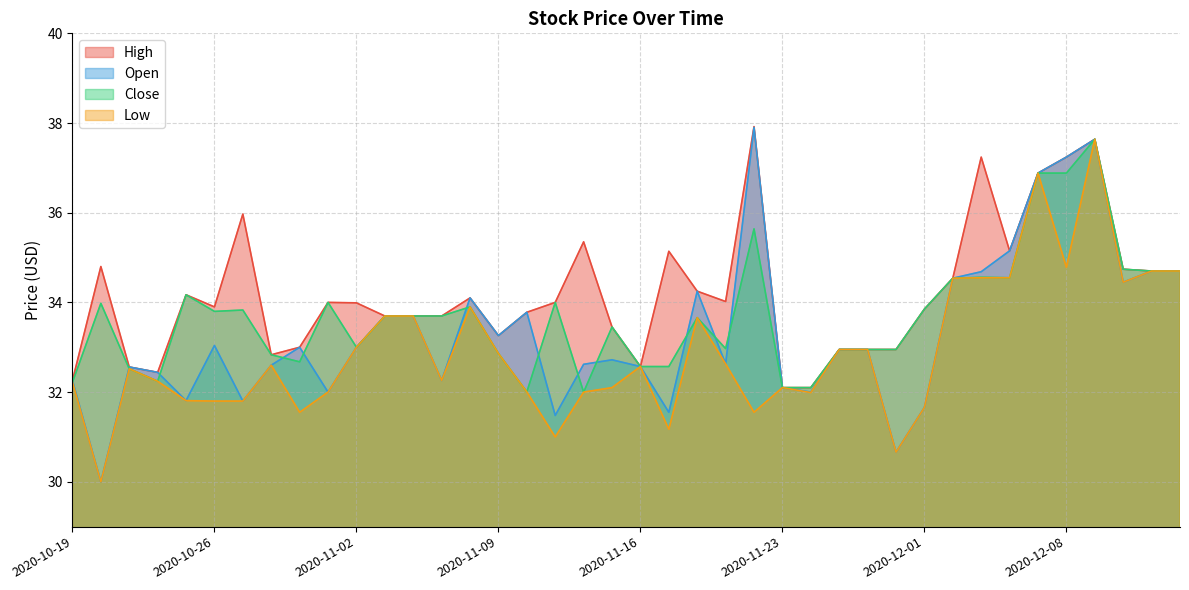

Which category has the lowest value in the High series?

2020-11-23